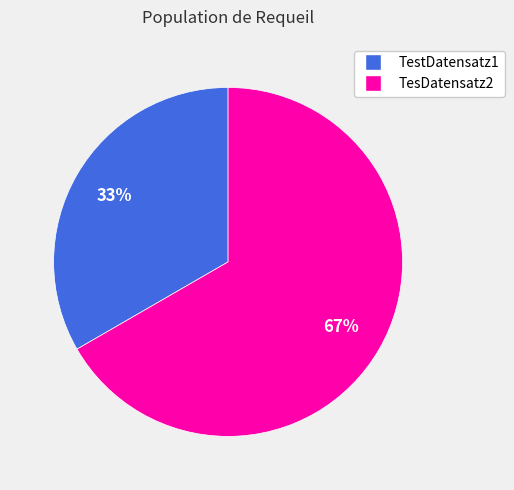

Combined, do TesDatensatz2 and TestDatensatz1 account for over 50%?

Yes